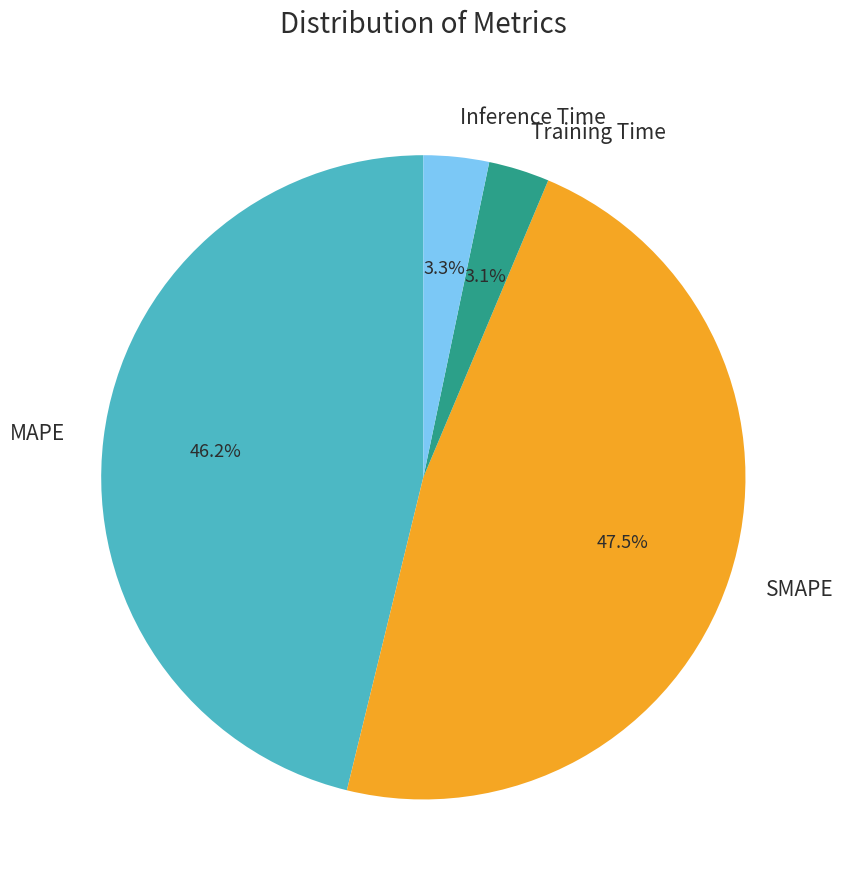

Which slice is the largest?

SMAPE